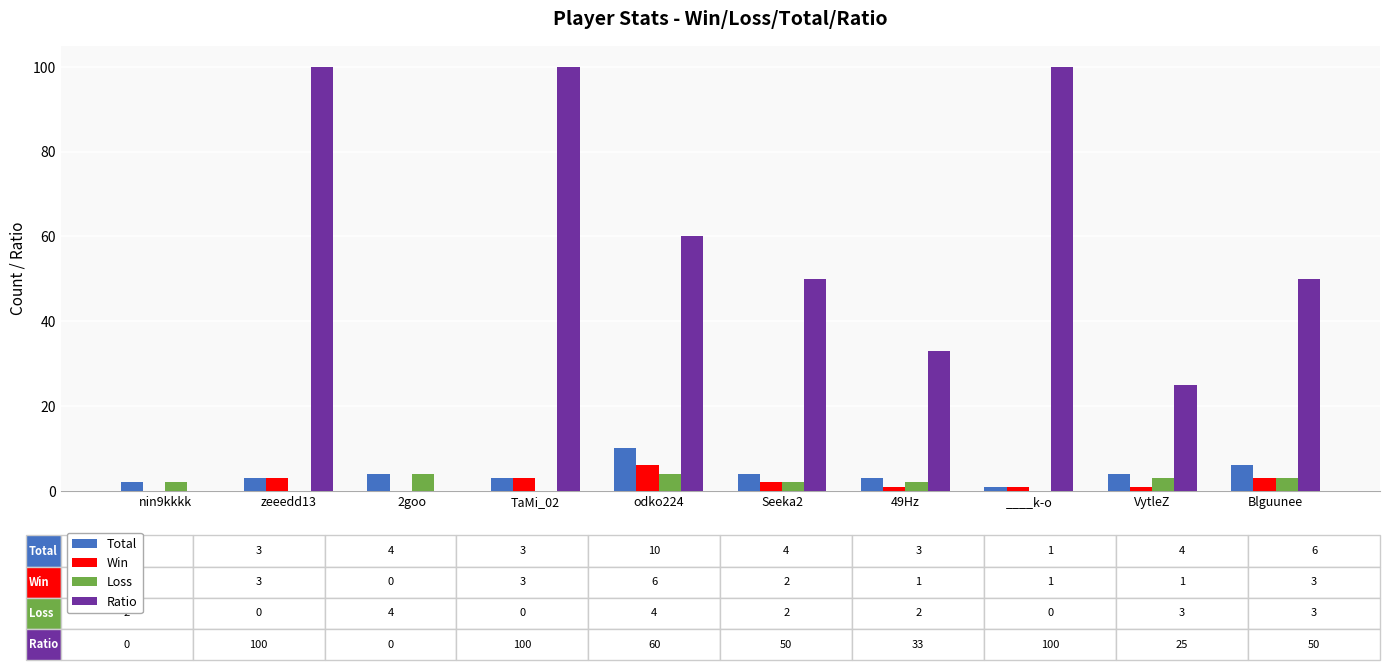

What is the sum of all Total values?

40